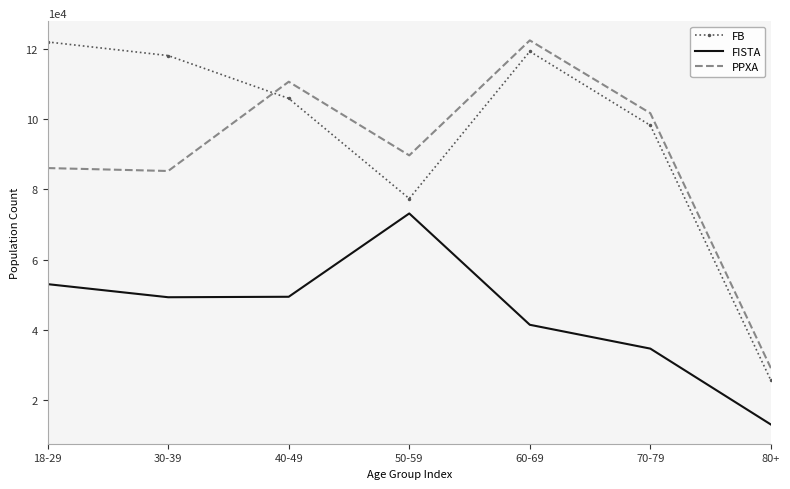

True or false: FISTA and PPXA intersect in this chart.

False